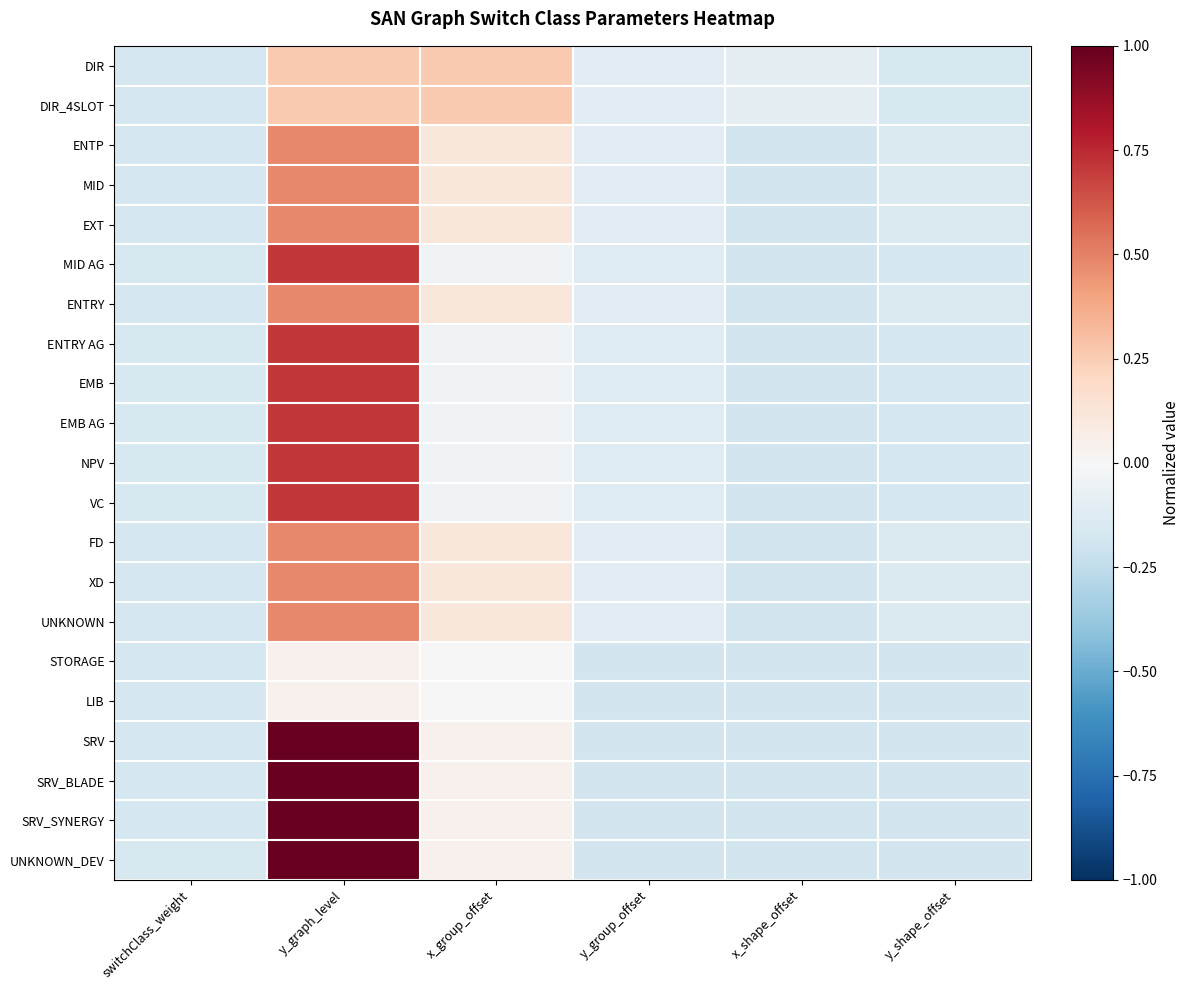

Reading left to right, what are all the values shown in this chart?

DIR: switchClass_weight=-0.2	y_graph_level=0.3	x_group_offset=0.3	y_group_offset=-0.1	x_shape_offset=-0.1	y_shape_offset=-0.2
DIR_4SLOT: switchClass_weight=-0.2	y_graph_level=0.3	x_group_offset=0.3	y_group_offset=-0.1	x_shape_offset=-0.1	y_shape_offset=-0.2
ENTP: switchClass_weight=-0.2	y_graph_level=0.5	x_group_offset=0.1	y_group_offset=-0.1	x_shape_offset=-0.2	y_shape_offset=-0.1
MID: switchClass_weight=-0.2	y_graph_level=0.5	x_group_offset=0.1	y_group_offset=-0.1	x_shape_offset=-0.2	y_shape_offset=-0.1
EXT: switchClass_weight=-0.2	y_graph_level=0.5	x_group_offset=0.1	y_group_offset=-0.1	x_shape_offset=-0.2	y_shape_offset=-0.1
MID AG: switchClass_weight=-0.2	y_graph_level=0.7	x_group_offset=-0.0	y_group_offset=-0.1	x_shape_offset=-0.2	y_shape_offset=-0.2
ENTRY: switchClass_weight=-0.2	y_graph_level=0.5	x_group_offset=0.1	y_group_offset=-0.1	x_shape_offset=-0.2	y_shape_offset=-0.1
ENTRY AG: switchClass_weight=-0.2	y_graph_level=0.7	x_group_offset=-0.0	y_group_offset=-0.1	x_shape_offset=-0.2	y_shape_offset=-0.2
EMB: switchClass_weight=-0.2	y_graph_level=0.7	x_group_offset=-0.0	y_group_offset=-0.1	x_shape_offset=-0.2	y_shape_offset=-0.2
EMB AG: switchClass_weight=-0.2	y_graph_level=0.7	x_group_offset=-0.0	y_group_offset=-0.1	x_shape_offset=-0.2	y_shape_offset=-0.2
NPV: switchClass_weight=-0.2	y_graph_level=0.7	x_group_offset=-0.0	y_group_offset=-0.1	x_shape_offset=-0.2	y_shape_offset=-0.2
VC: switchClass_weight=-0.2	y_graph_level=0.7	x_group_offset=-0.0	y_group_offset=-0.1	x_shape_offset=-0.2	y_shape_offset=-0.2
FD: switchClass_weight=-0.2	y_graph_level=0.5	x_group_offset=0.1	y_group_offset=-0.1	x_shape_offset=-0.2	y_shape_offset=-0.1
XD: switchClass_weight=-0.2	y_graph_level=0.5	x_group_offset=0.1	y_group_offset=-0.1	x_shape_offset=-0.2	y_shape_offset=-0.1
UNKNOWN: switchClass_weight=-0.2	y_graph_level=0.5	x_group_offset=0.1	y_group_offset=-0.1	x_shape_offset=-0.2	y_shape_offset=-0.1
STORAGE: switchClass_weight=-0.2	y_graph_level=0.0	x_group_offset=0.0	y_group_offset=-0.2	x_shape_offset=-0.2	y_shape_offset=-0.2
LIB: switchClass_weight=-0.2	y_graph_level=0.0	x_group_offset=0.0	y_group_offset=-0.2	x_shape_offset=-0.2	y_shape_offset=-0.2
SRV: switchClass_weight=-0.2	y_graph_level=1.0	x_group_offset=0.0	y_group_offset=-0.2	x_shape_offset=-0.2	y_shape_offset=-0.2
SRV_BLADE: switchClass_weight=-0.2	y_graph_level=1.0	x_group_offset=0.0	y_group_offset=-0.2	x_shape_offset=-0.2	y_shape_offset=-0.2
SRV_SYNERGY: switchClass_weight=-0.2	y_graph_level=1.0	x_group_offset=0.0	y_group_offset=-0.2	x_shape_offset=-0.2	y_shape_offset=-0.2
UNKNOWN_DEV: switchClass_weight=-0.2	y_graph_level=1.0	x_group_offset=0.0	y_group_offset=-0.2	x_shape_offset=-0.2	y_shape_offset=-0.2